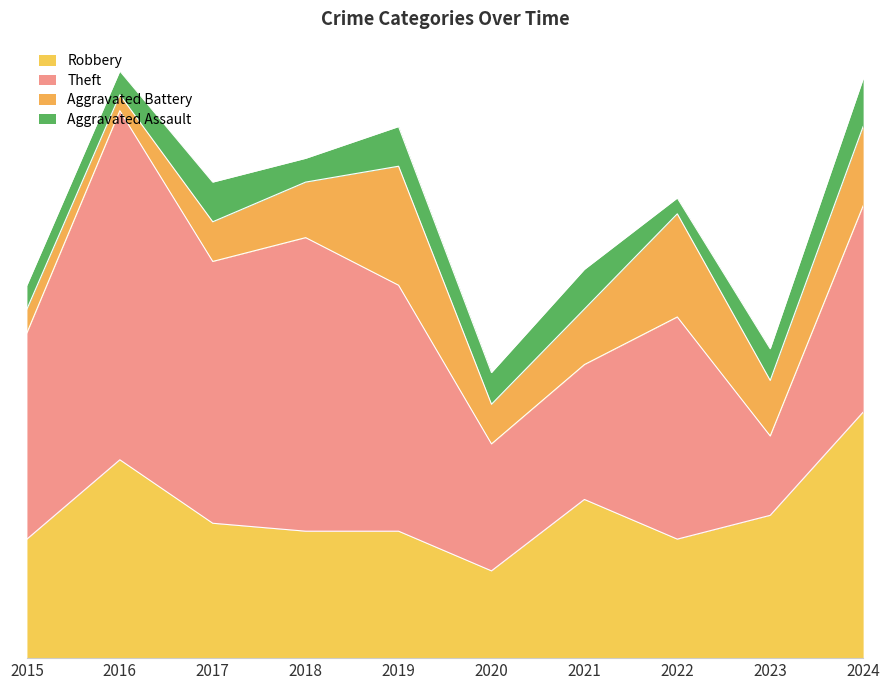

Is the value of Theft at 2024 greater than the value of Aggravated Battery at 2018?

Yes